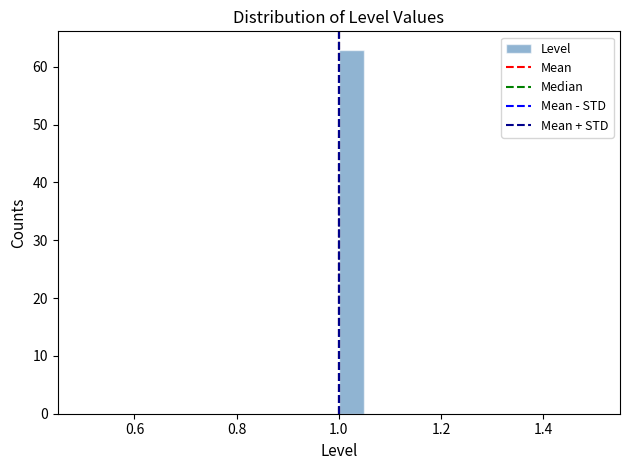

Read against the x-axis, roughly where is the centre of the tallest bar?

1.02